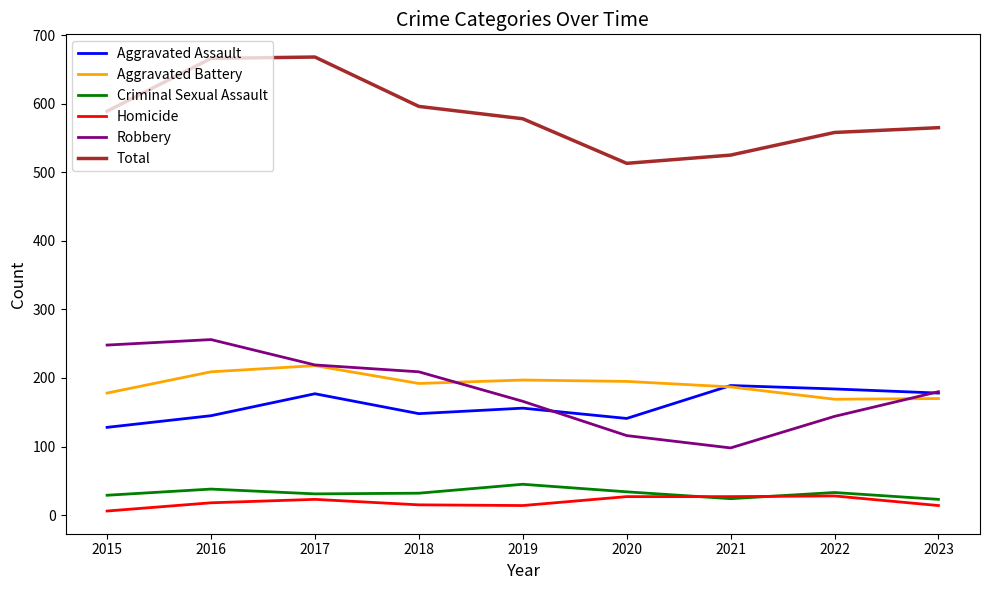

Which series has the largest total across all categories?

Total